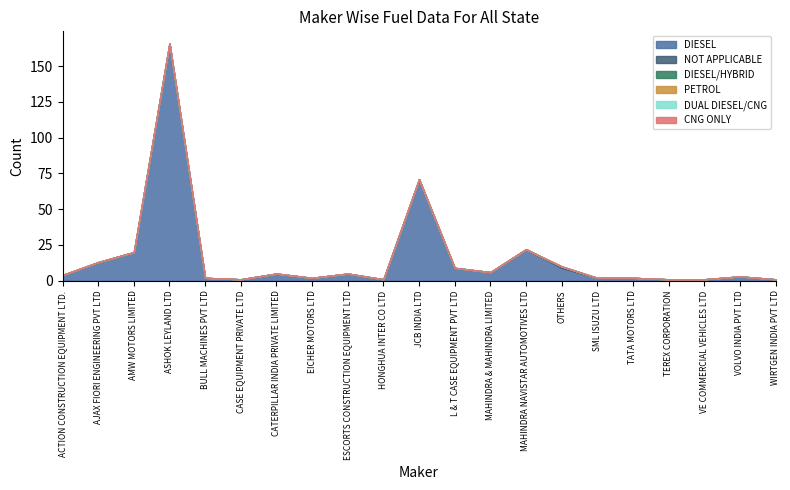

Is it true that DIESEL/HYBRID equals 0 at CATERPILLAR INDIA PRIVATE LIMITED?

True